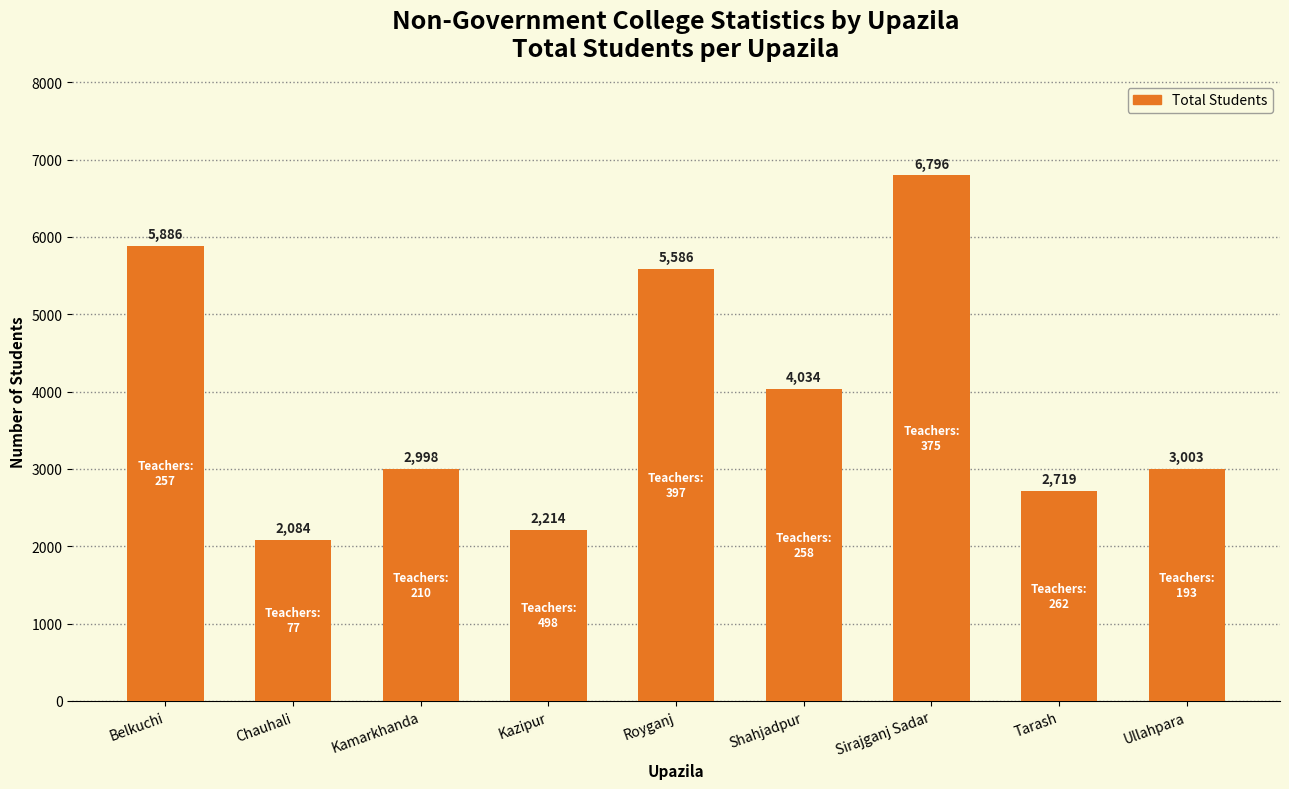

Reading right to left, list all the values displayed in this chart.

Ullahpara=3003	Tarash=2719	Sirajganj Sadar=6796	Shahjadpur=4034	Royganj=5586	Kazipur=2214	Kamarkhanda=2998	Chauhali=2084	Belkuchi=5886